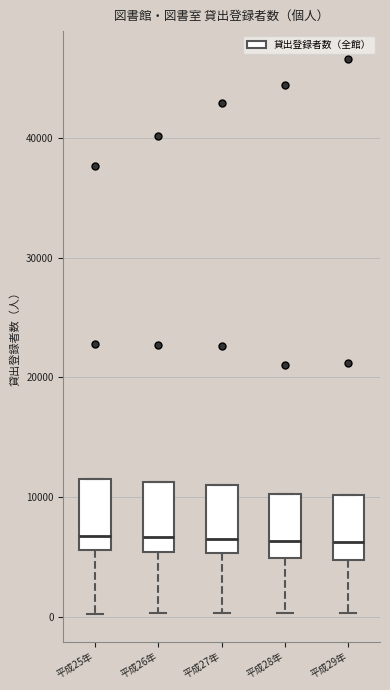

Reading left to right, read every box against the y-axis: the position of its median line, the range the box covers, and the ends of its whiskers. The values are not printed on the chart, so give them approximately, as read against the axis.

平成25年: median 7000, box 6000 to 12000, whiskers 0 to 12000
平成26年: median 7000, box 5000 to 11000, whiskers 0 to 11000
平成27年: median 7000, box 5000 to 11000, whiskers 0 to 11000
平成28年: median 6000, box 5000 to 10000, whiskers 0 to 10000
平成29年: median 6000, box 5000 to 10000, whiskers 0 to 10000